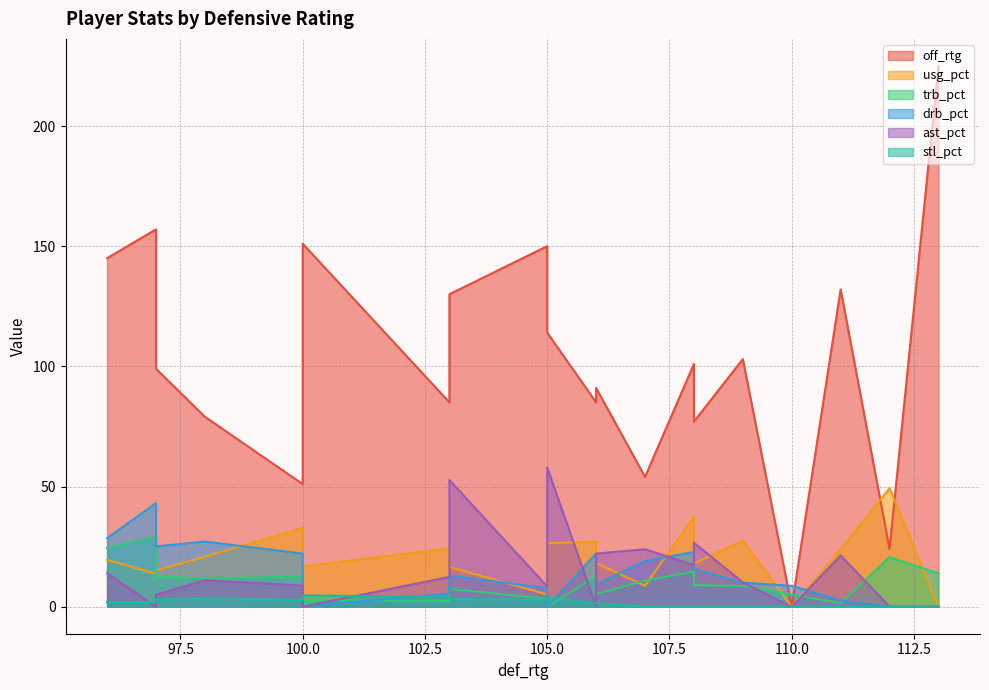

List the labels in order of trb_pct value, smallest first.

105, 111, 103, 100, 105, 110, 106, 103, 109, 108, 107, 98, 100, 106, 97, 113, 108, 112, 96, 97